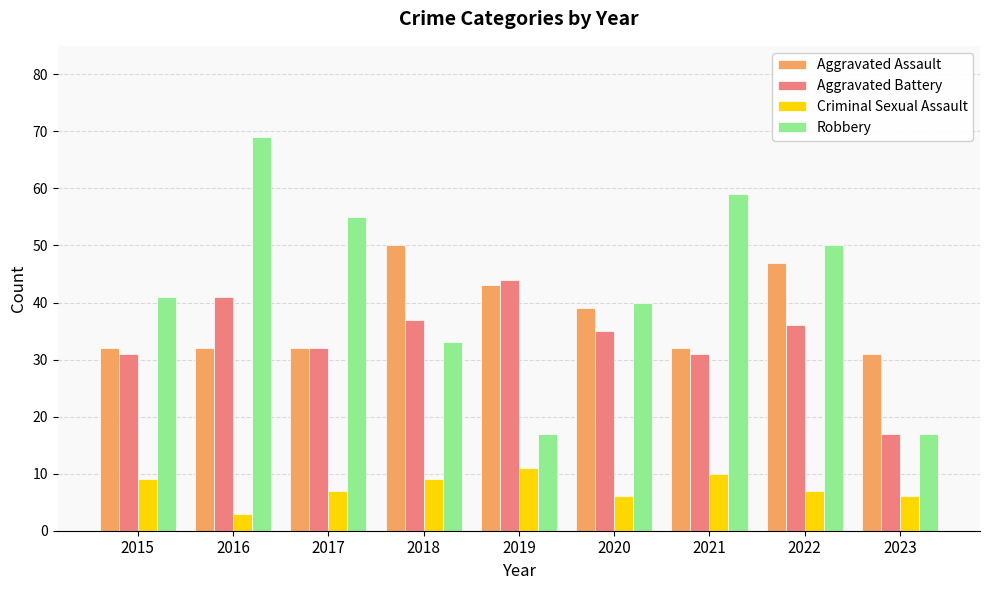

Is it true that Robbery equals 69 at 2016?

True